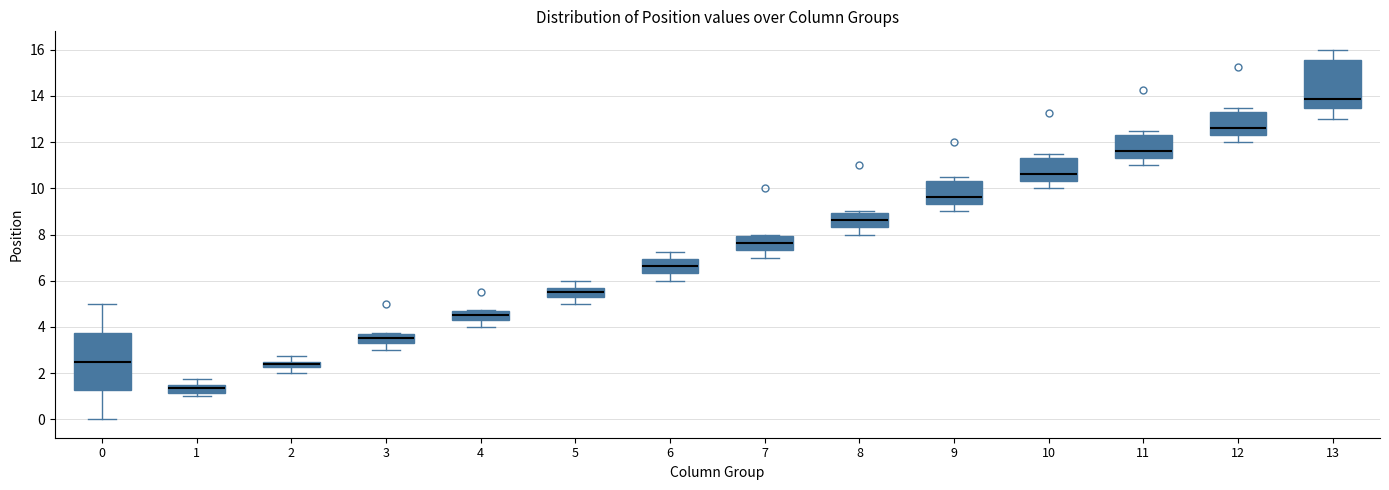

Which box's median line is the lowest?

1